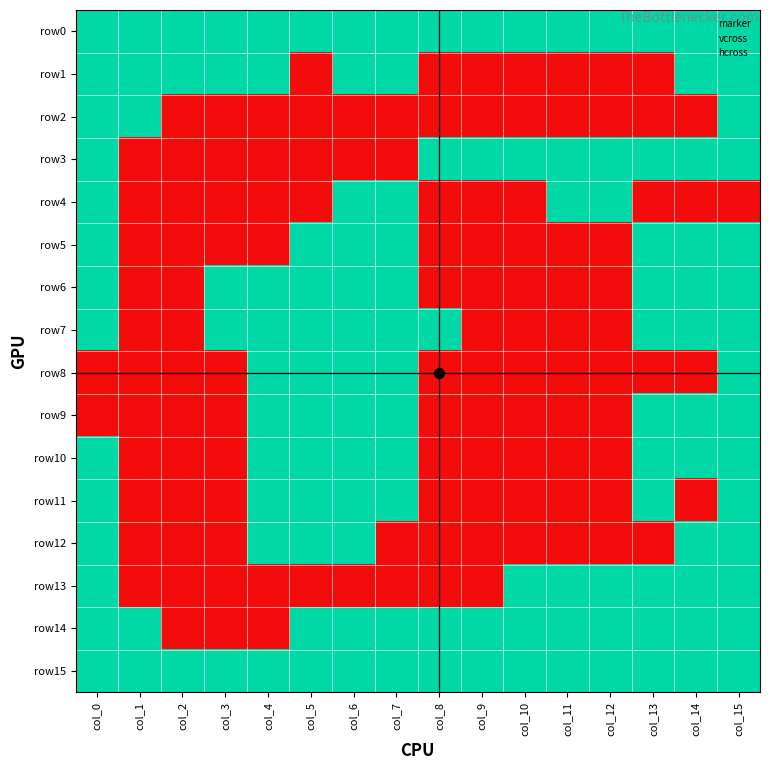

How many data points in row10 are less than 1?

8